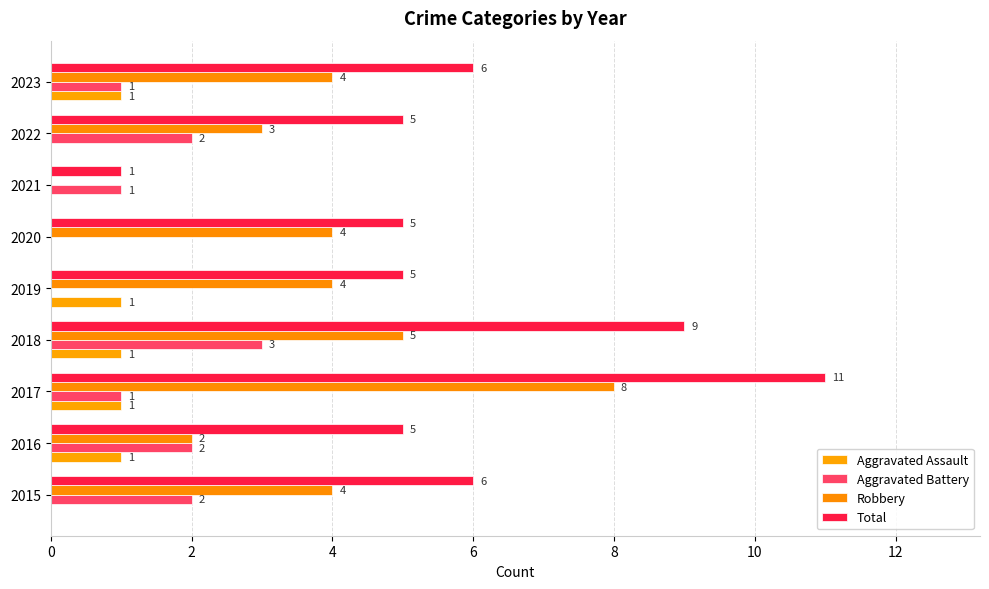

Which series has the largest total across all categories?

Total